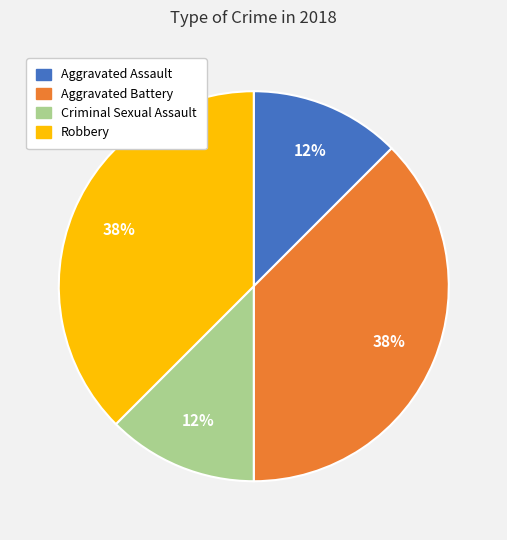

How many slices are in this pie chart?

4